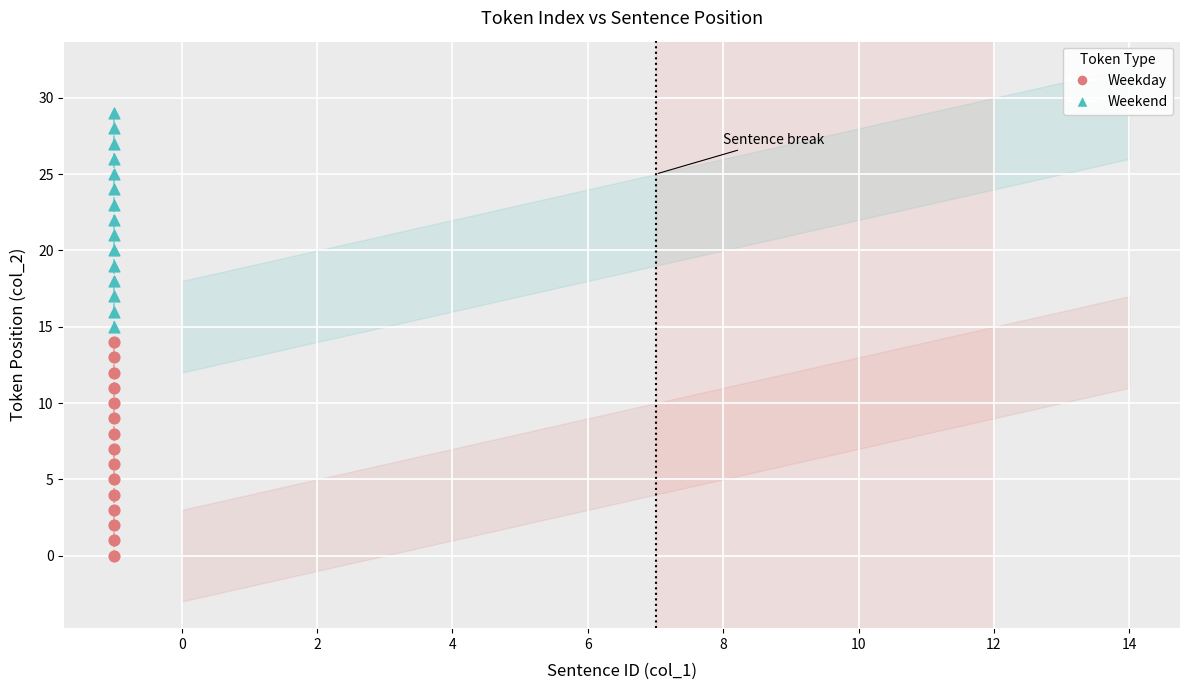

Which series contains the lowest Y value?

Weekday